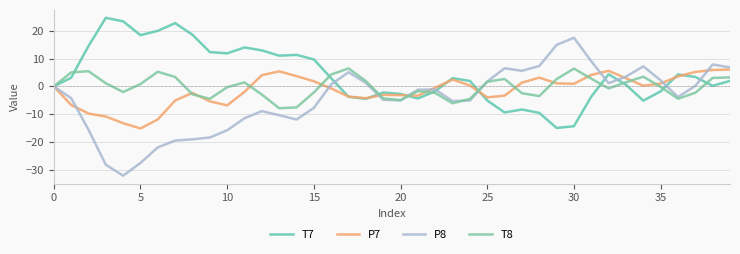

True or false: P8 and P7 cross at least once.

True